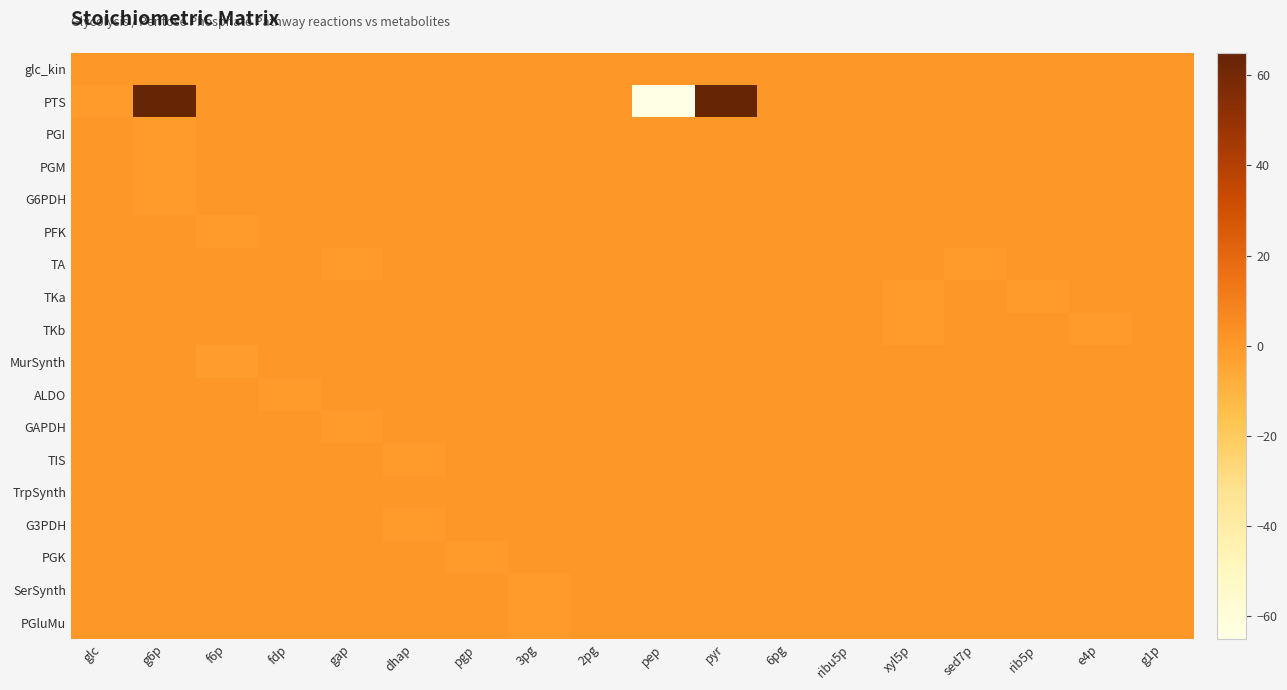

What is the minimum value shown in the chart?

-65